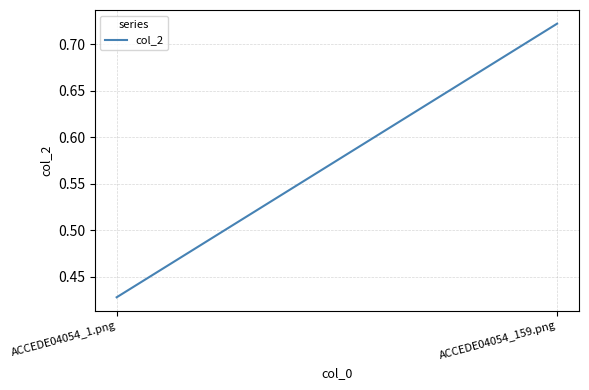

How many lines are shown in the chart?

1